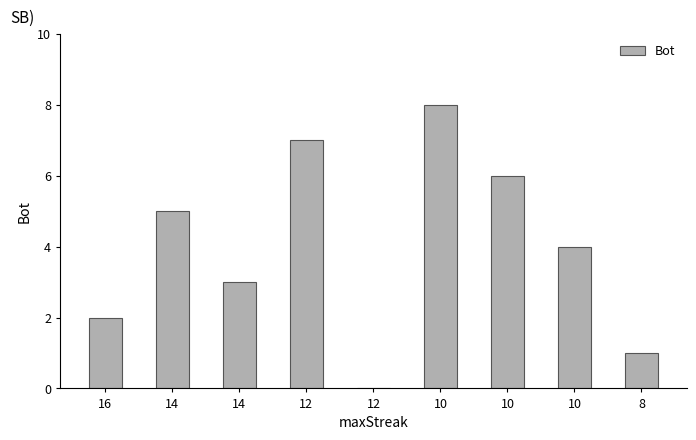

How many series are shown in this chart?

1